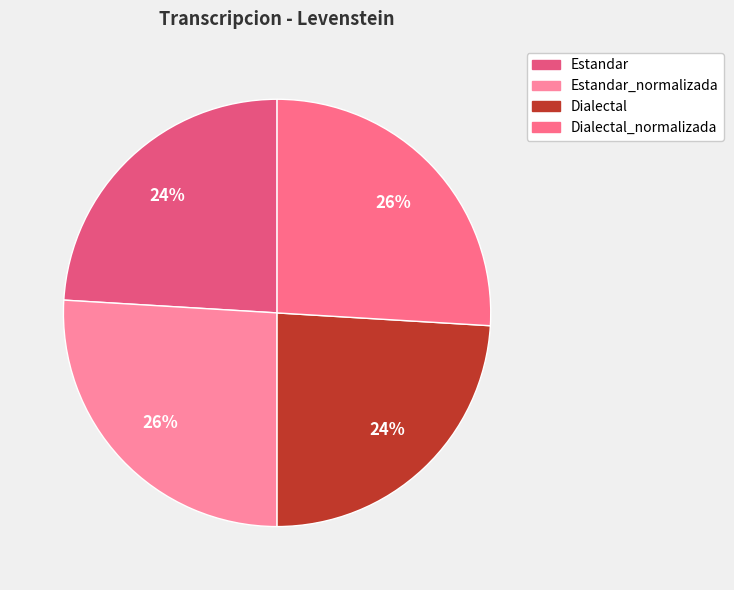

To the nearest percent, what is the difference between the largest and smallest slice percentages?

2%